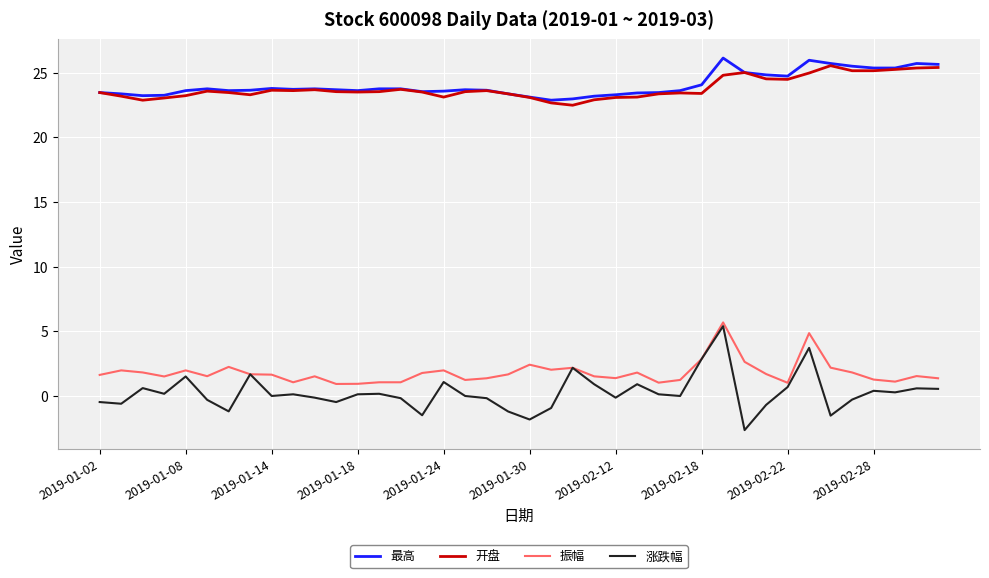

Which series has the widest spread of values?

涨跌幅